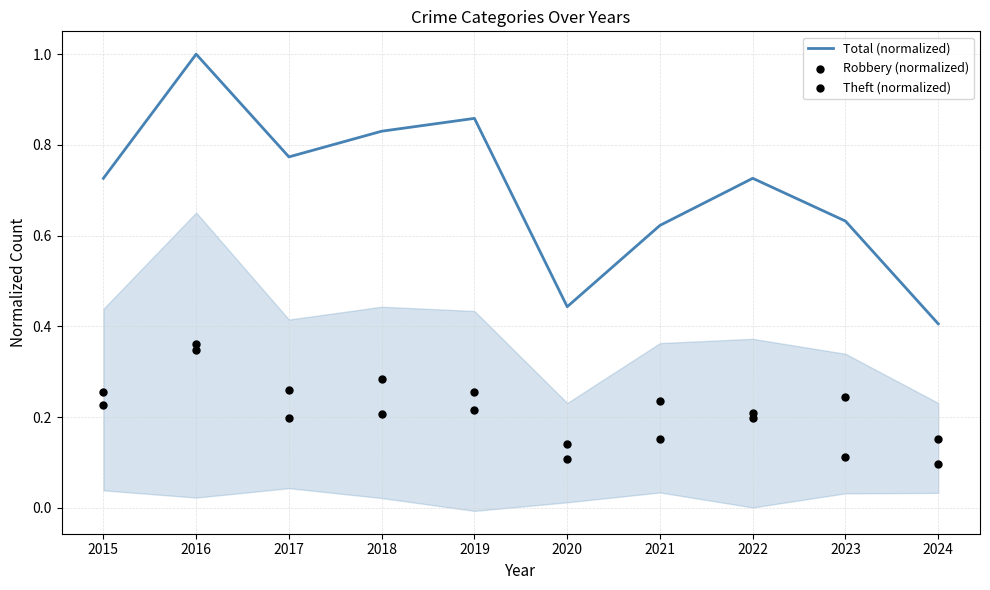

Which series reaches the maximum Y coordinate?

Total (normalized)